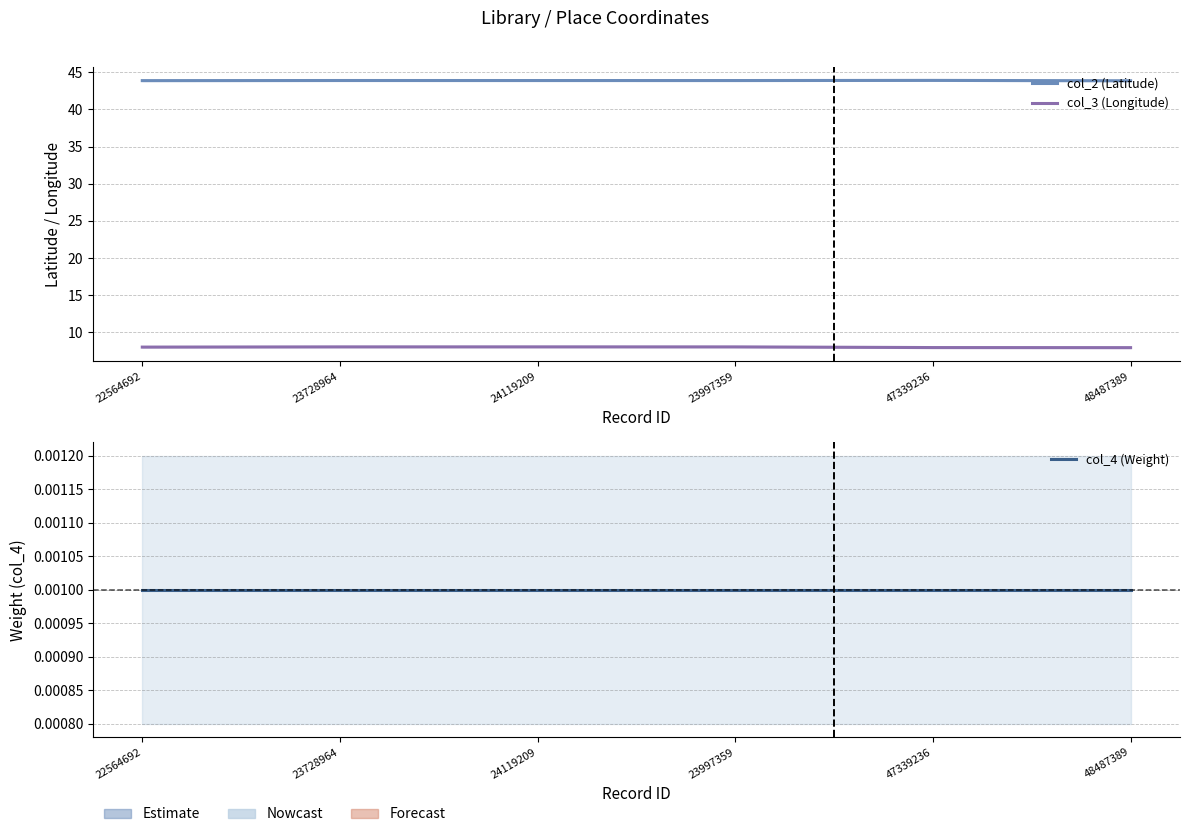

What is the label of the 5th point from the right?

23728964